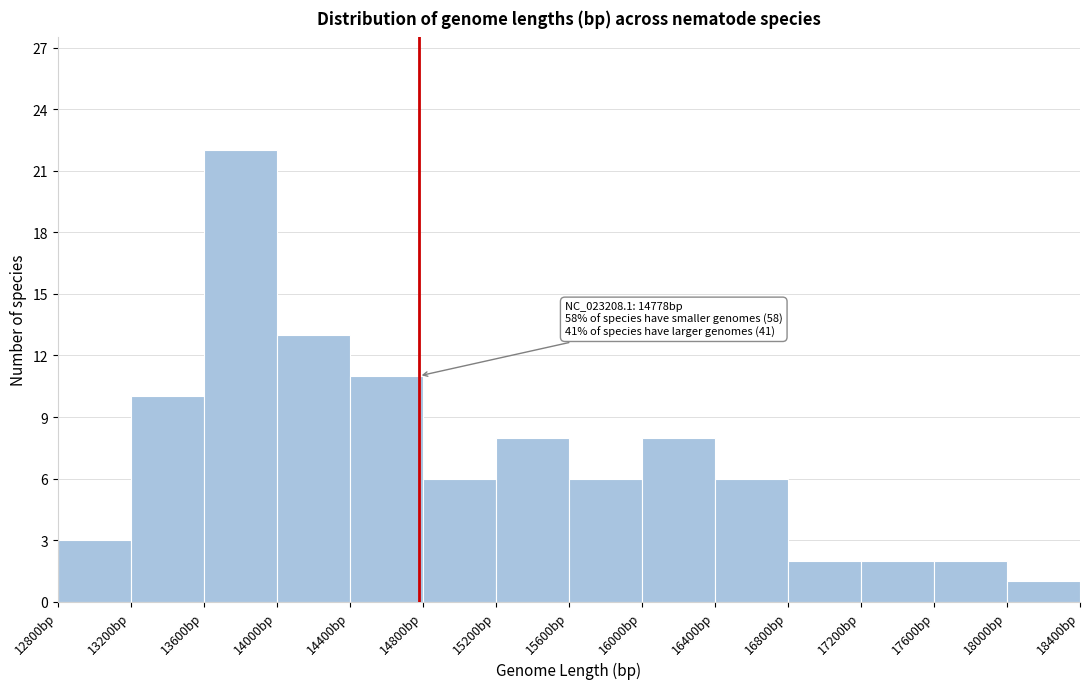

Over which range of the x-axis is the bar tallest?

13600 to 14000